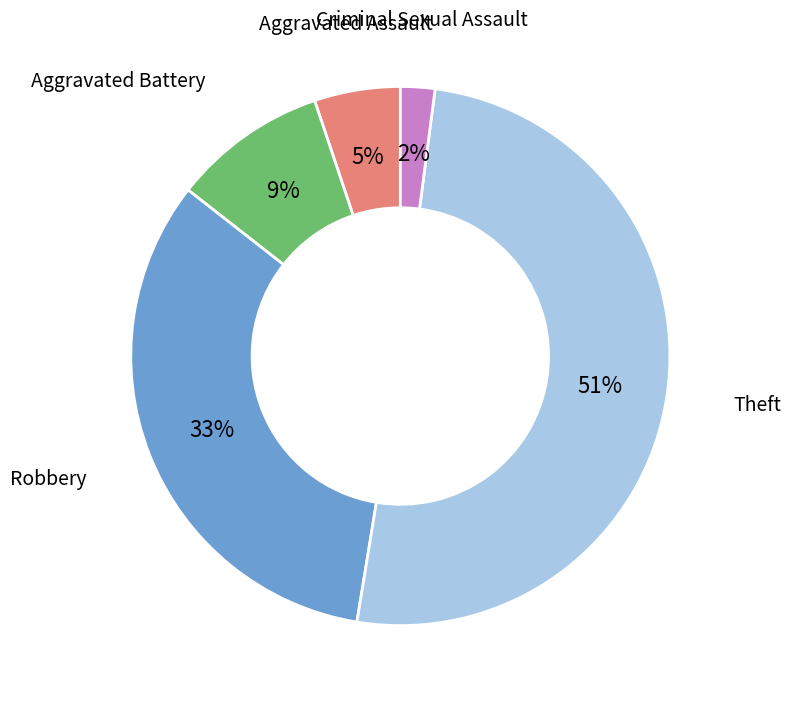

Does any single category account for the majority?

Yes